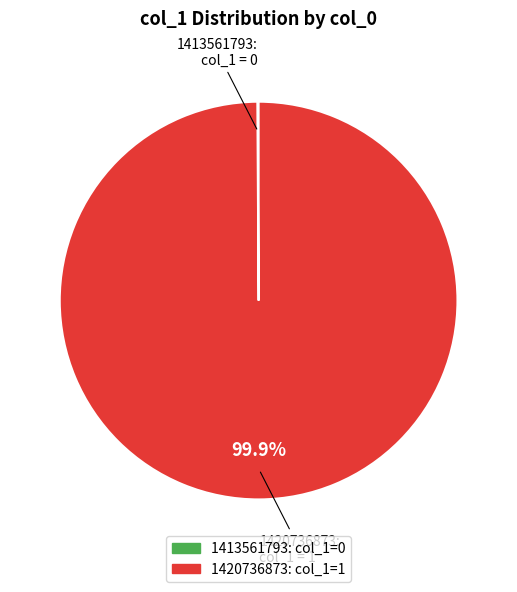

Which slice is the largest?

1420736873